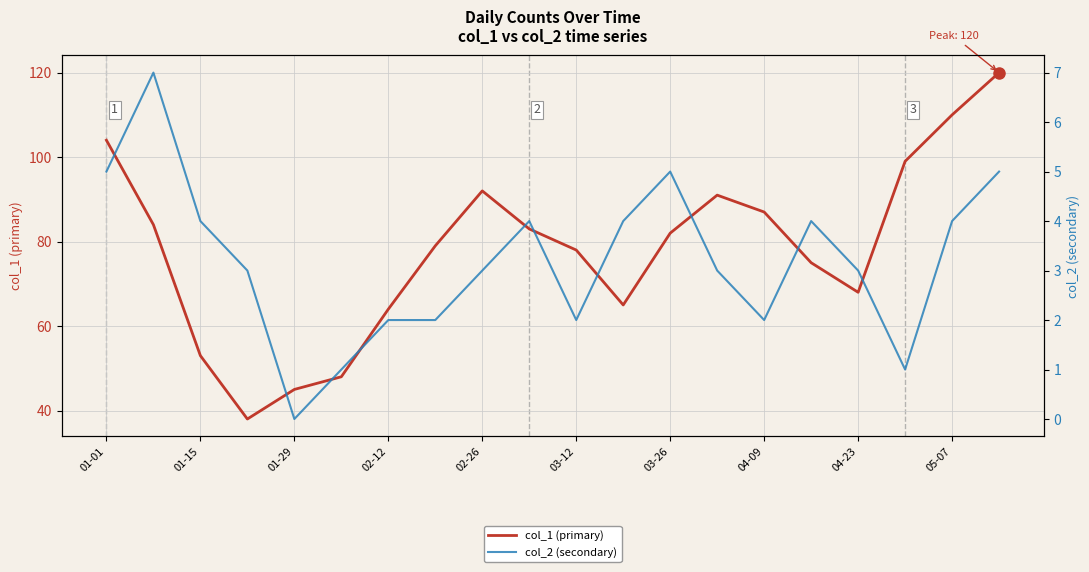

Which category has the highest value across all series?

19